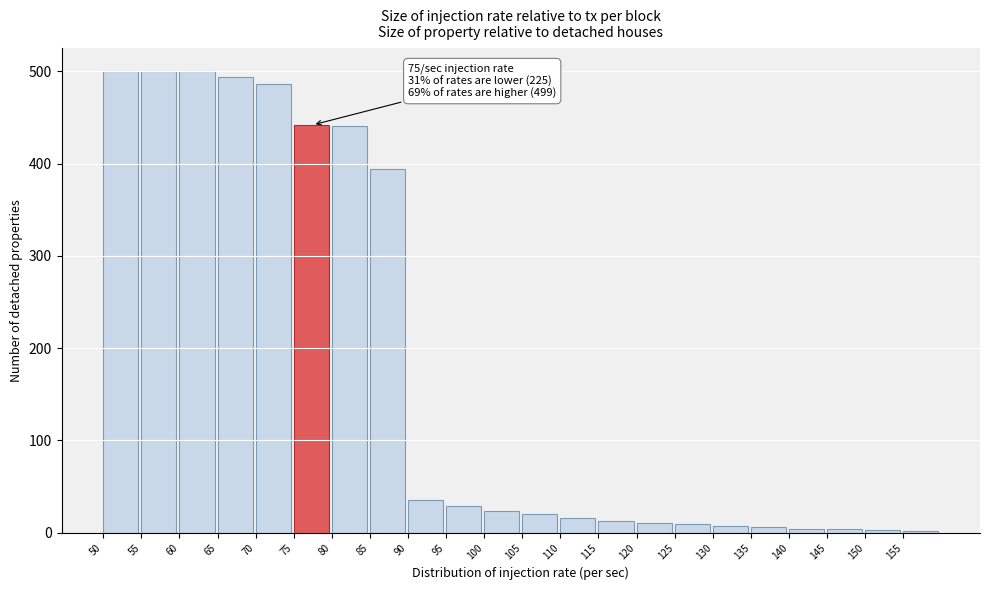

What is the maximum value shown in the chart?

500